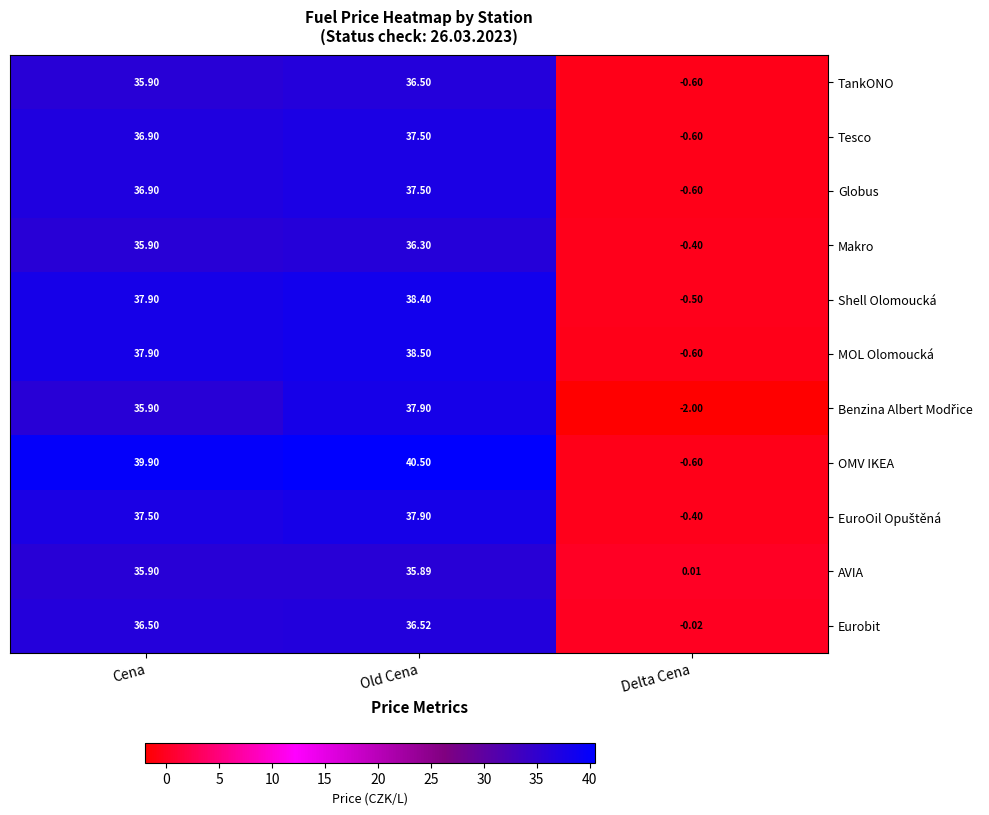

At which category does the chart reach its peak across all series?

Old Cena